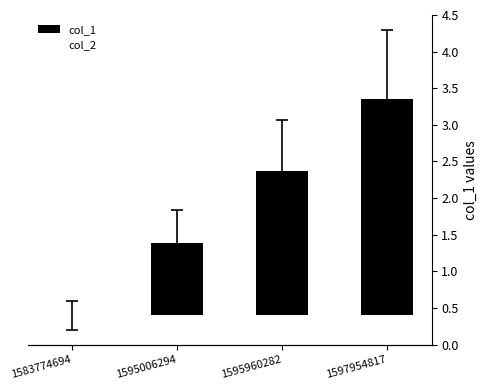

How many data points does each series have?

4